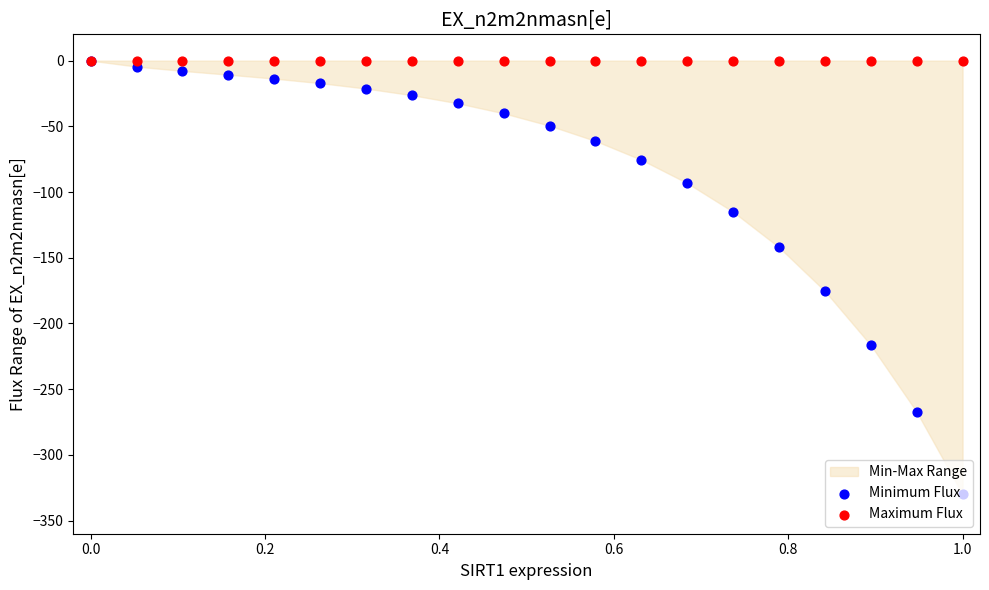

At how many categories does at least one series exceed -11?

20